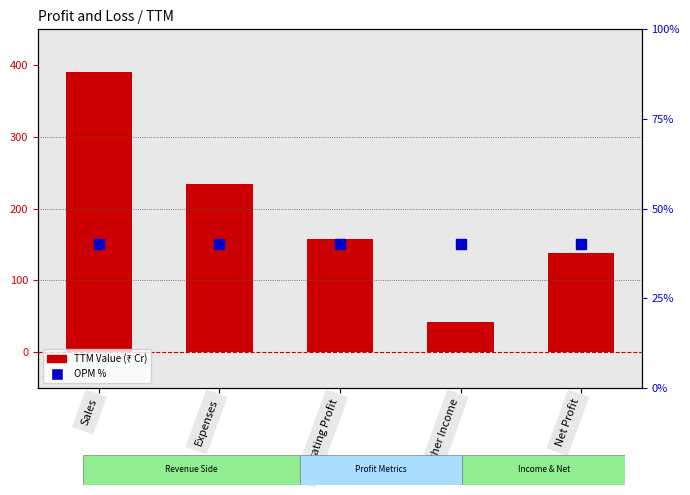

At which category is the sum across all series the highest?

Sales